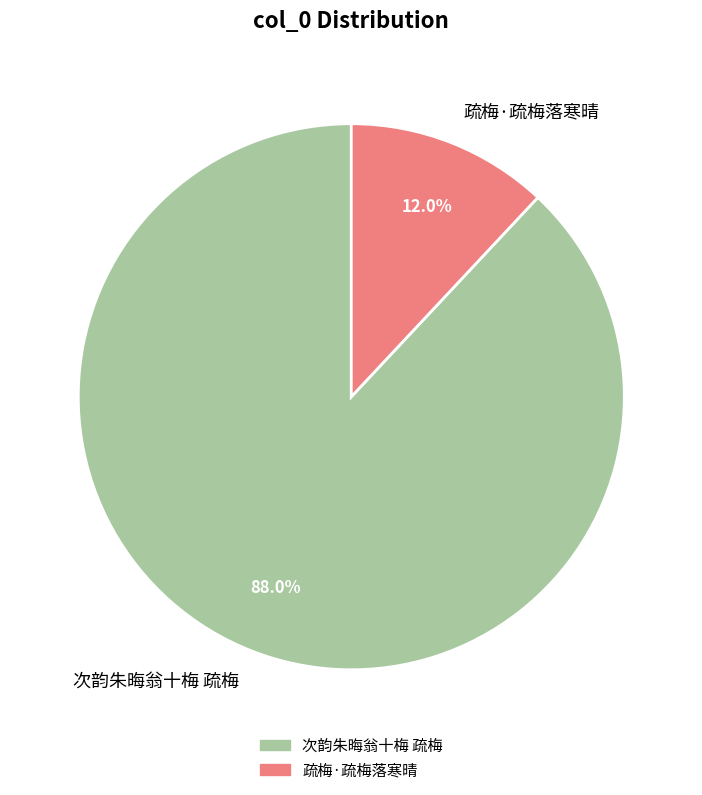

What percentage do 疏梅·疏梅落寒晴 and 次韵朱晦翁十梅 疏梅 together represent?

100.0%